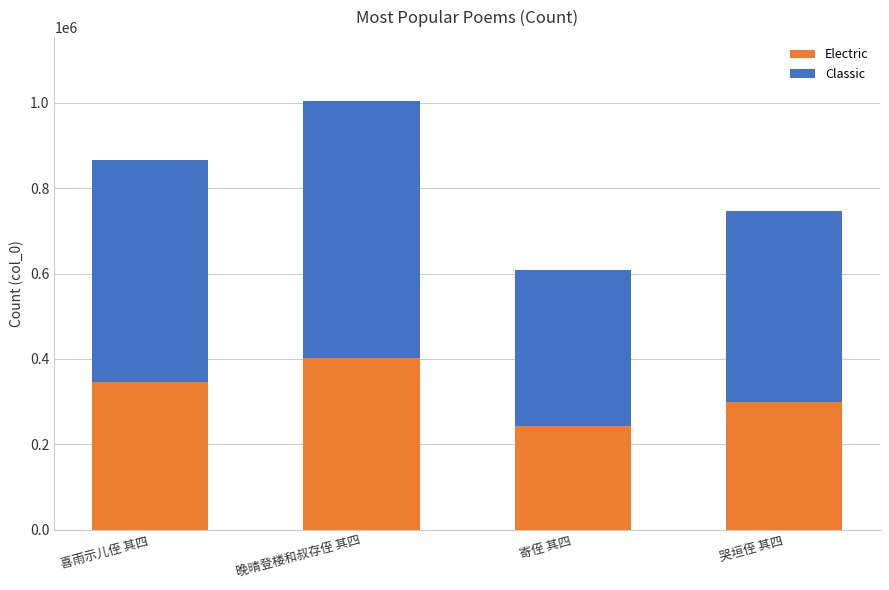

Does the chart contain any negative values?

No